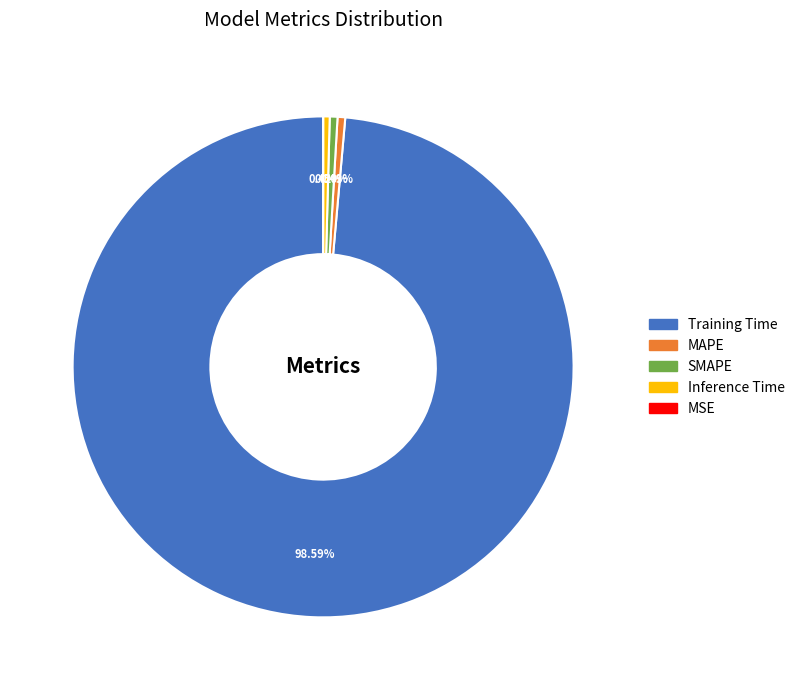

What is the largest slice in the pie chart?

Training Time